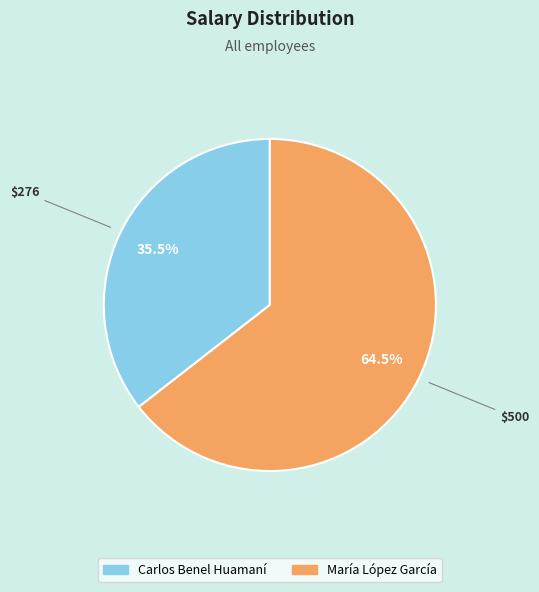

How many slices are in this pie chart?

2